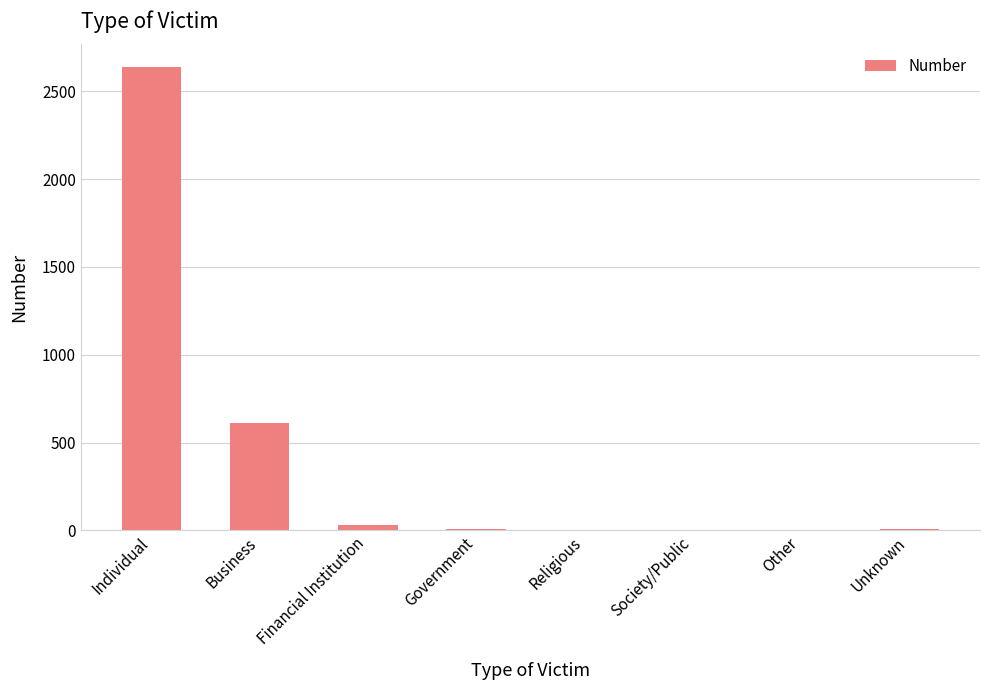

What is the change in value from Business to Society/Public?

-614